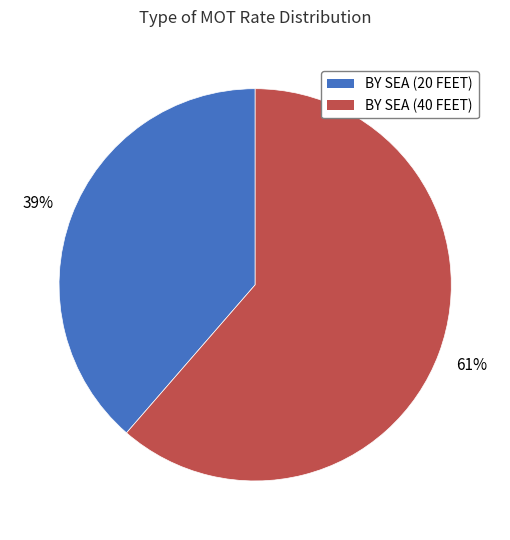

What is the majority slice?

BY SEA (40 FEET)